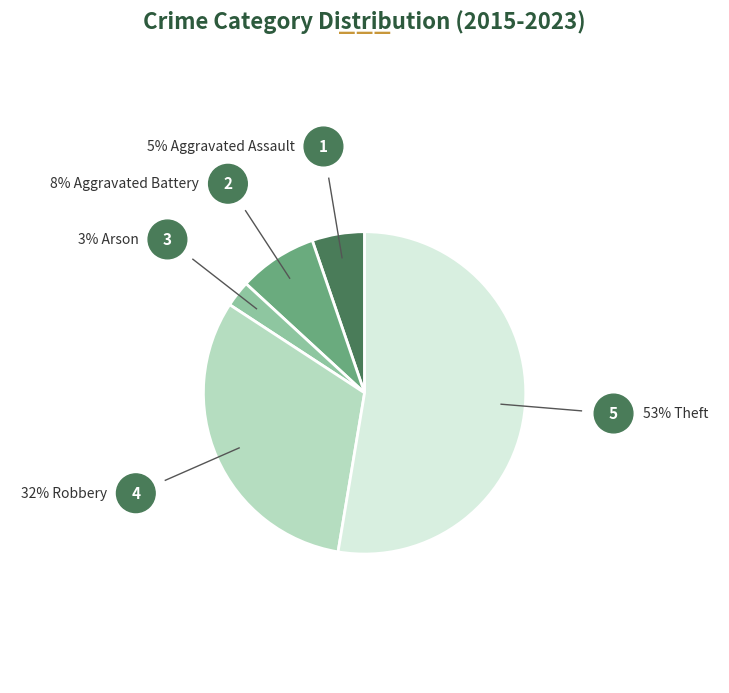

Is there any slice that represents more than half of the pie?

Yes